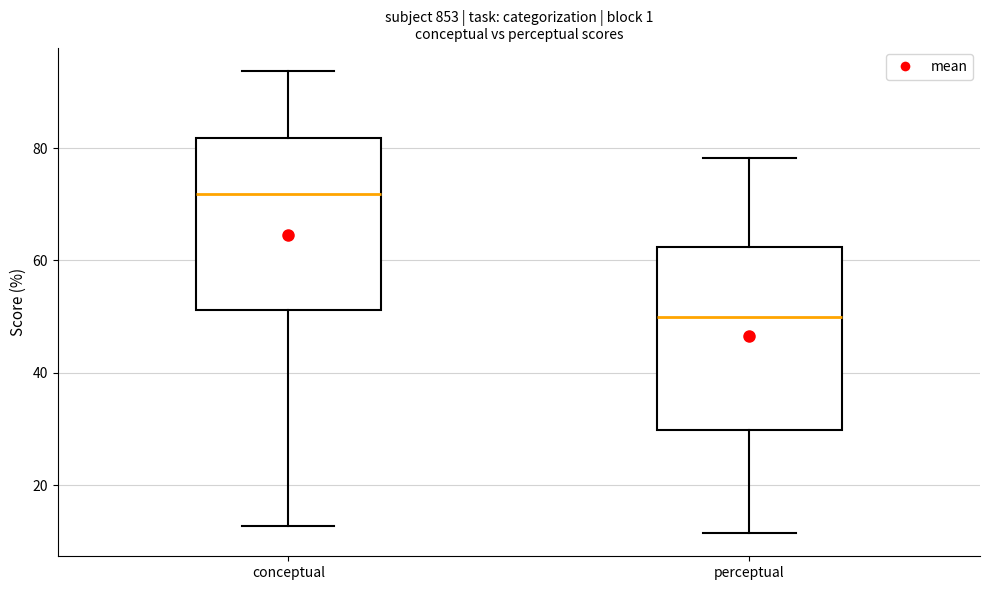

Where does the upper whisker of the box for perceptual end on the y-axis? The values are not printed on the chart, so give them approximately, as read against the axis.

78